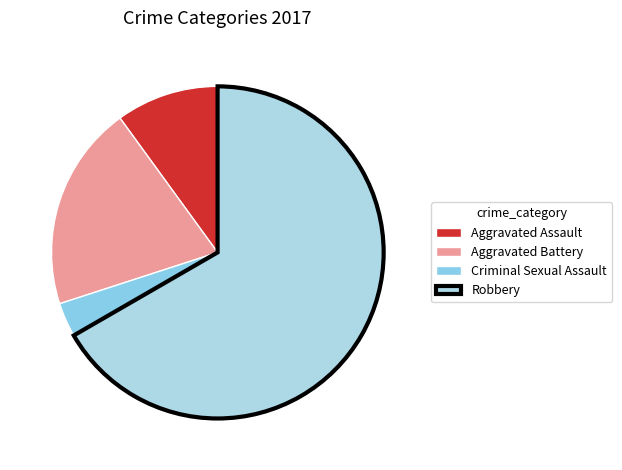

True or false: Aggravated Assault accounts for 17% of the total.

False